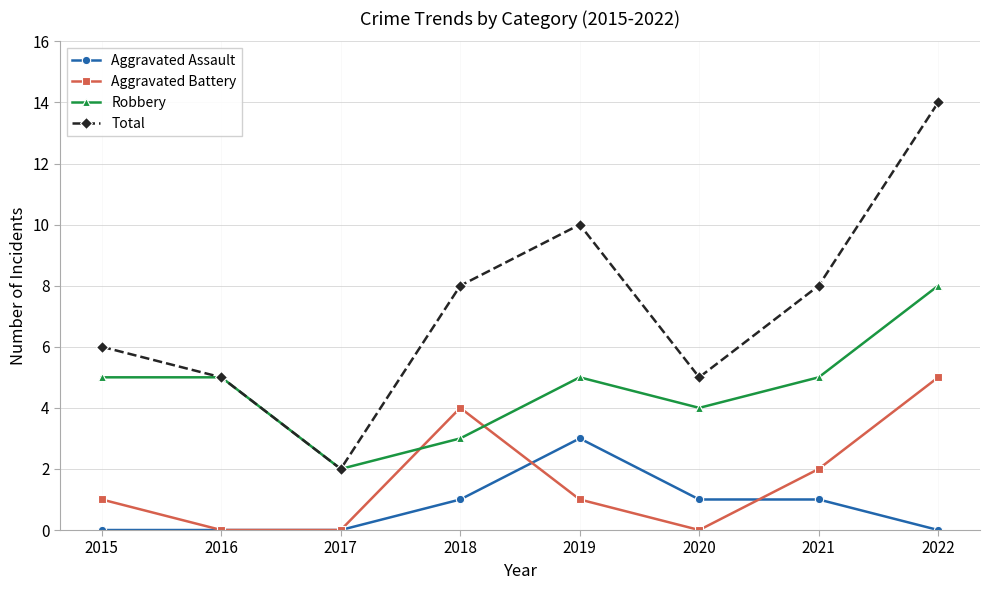

Which series has the largest range (max minus min)?

Total